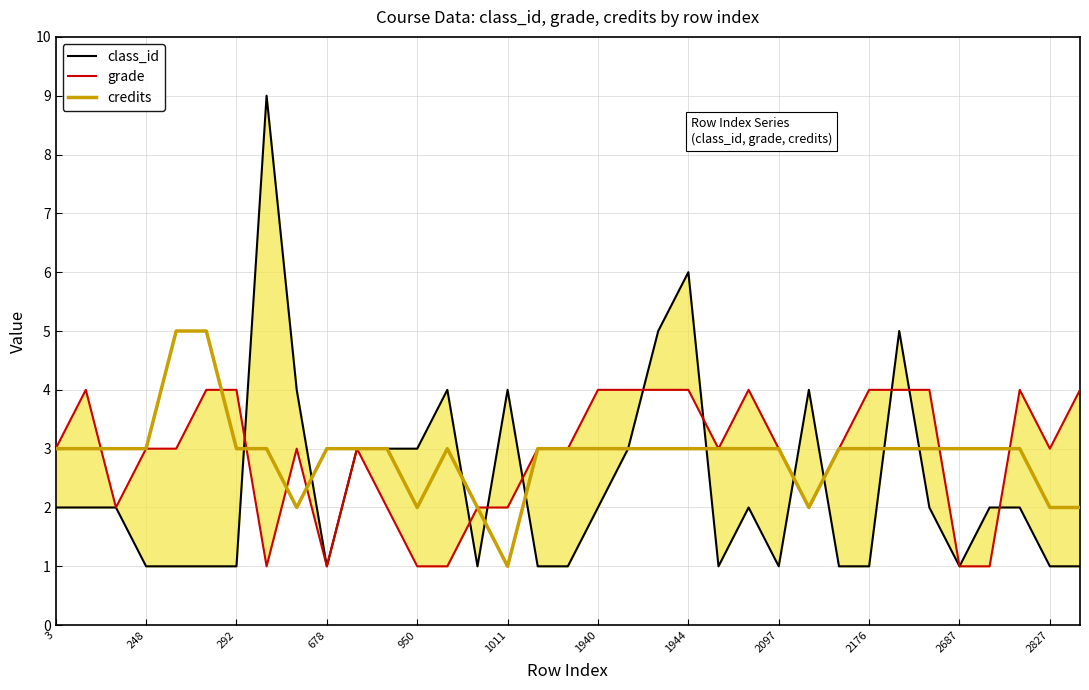

What is the maximum value for credits?

5